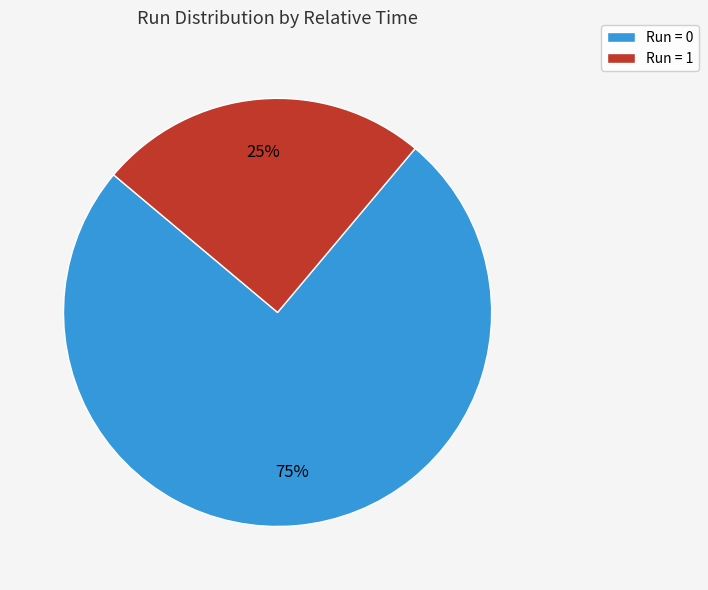

To the nearest percent, what is the difference between the largest and smallest slice percentages?

50%